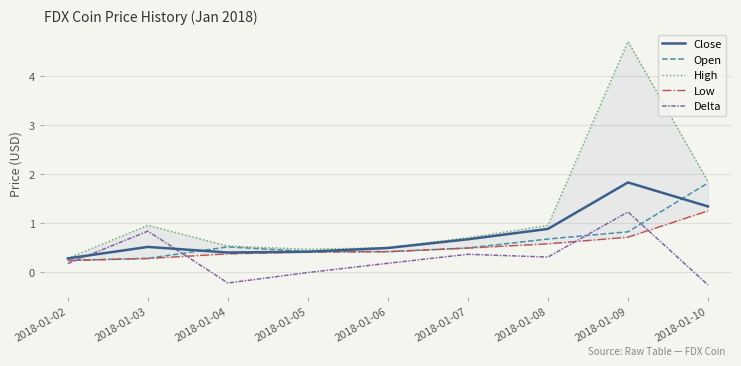

At which category does the chart reach its minimum across all series?

2018-01-10